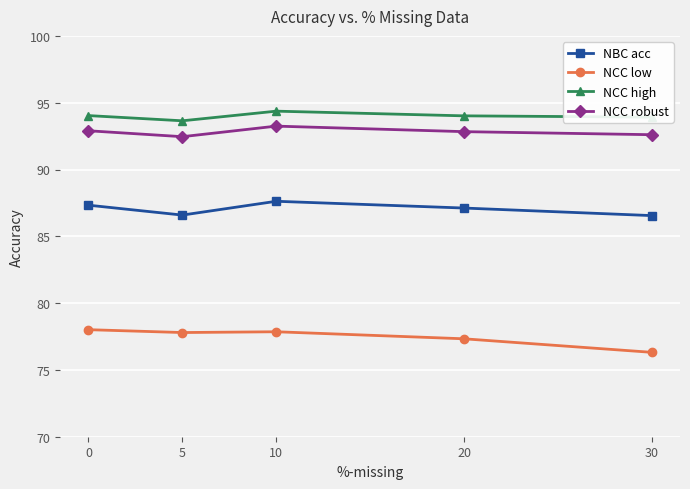

What is the spread (max minus min) of values at 30?

17.6